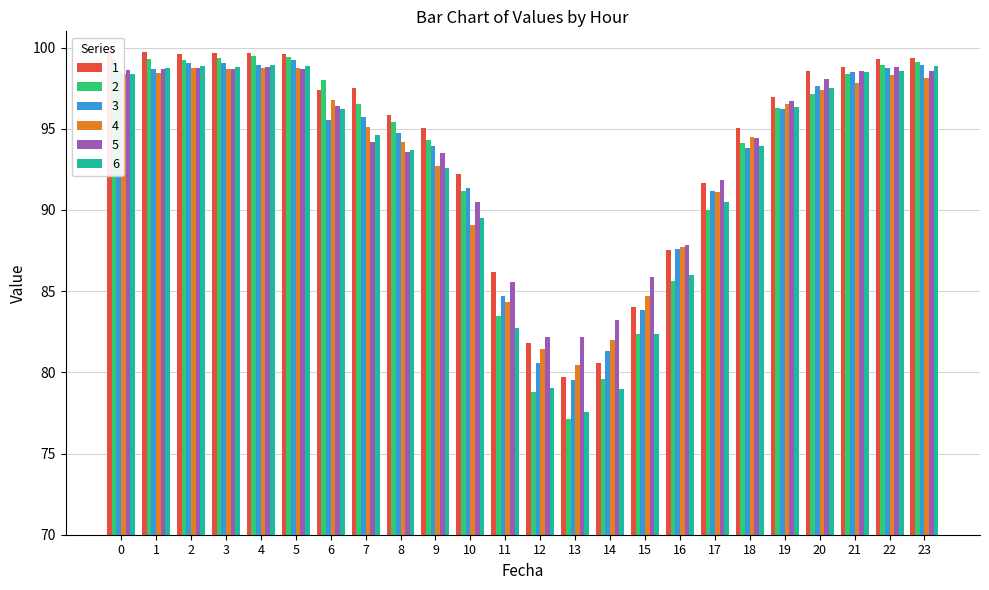

Is it true that 6 equals 147.1 at 3?

False